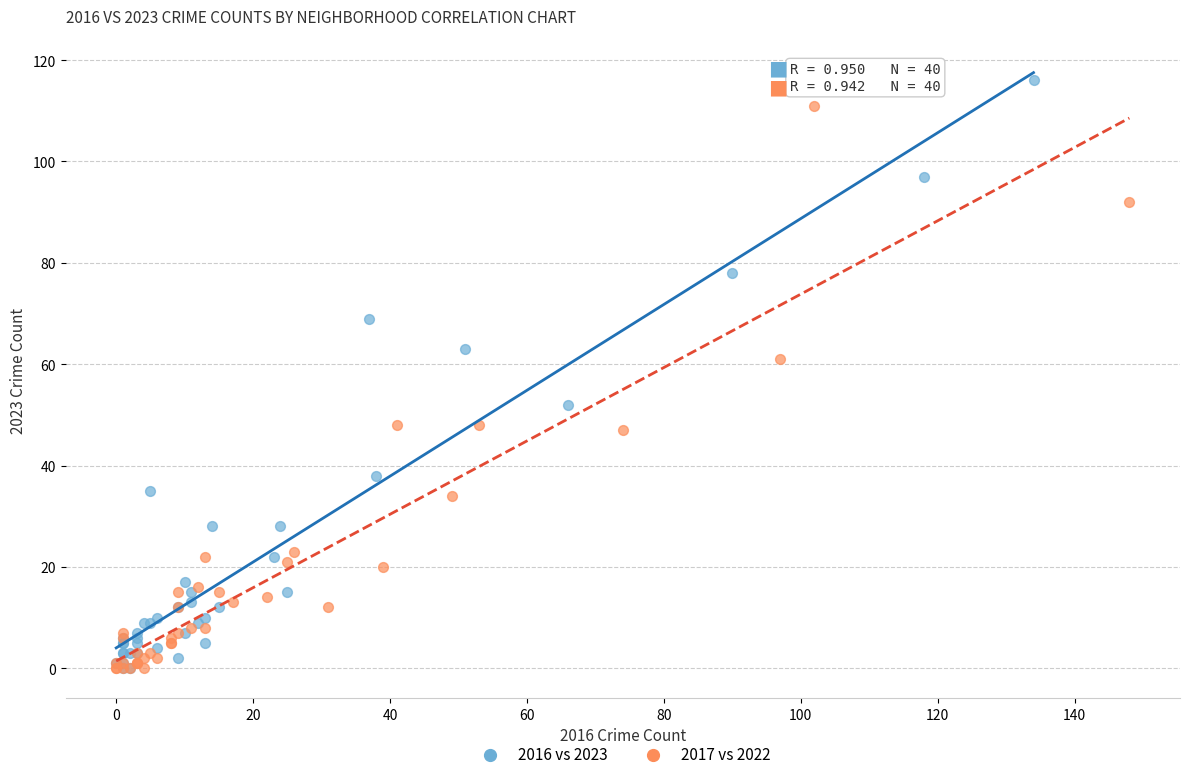

Which series contains the highest Y value?

2016 vs 2023